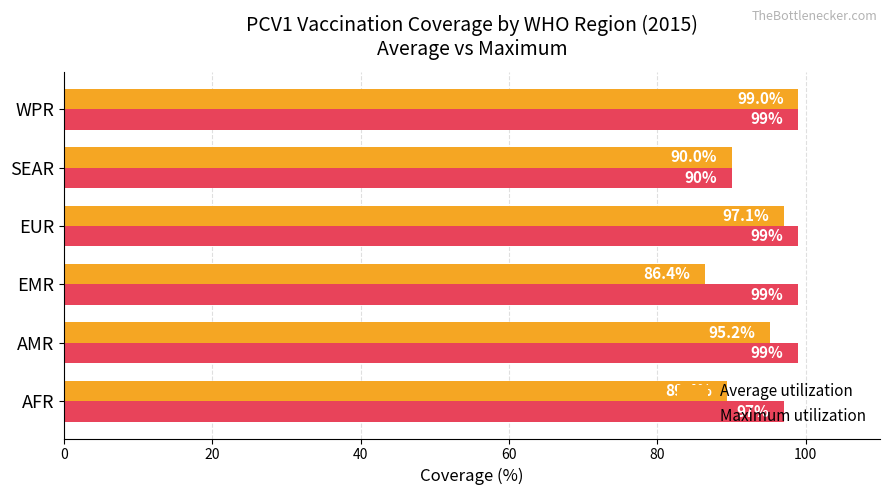

What is the minimum value for Average utilization?

86.4